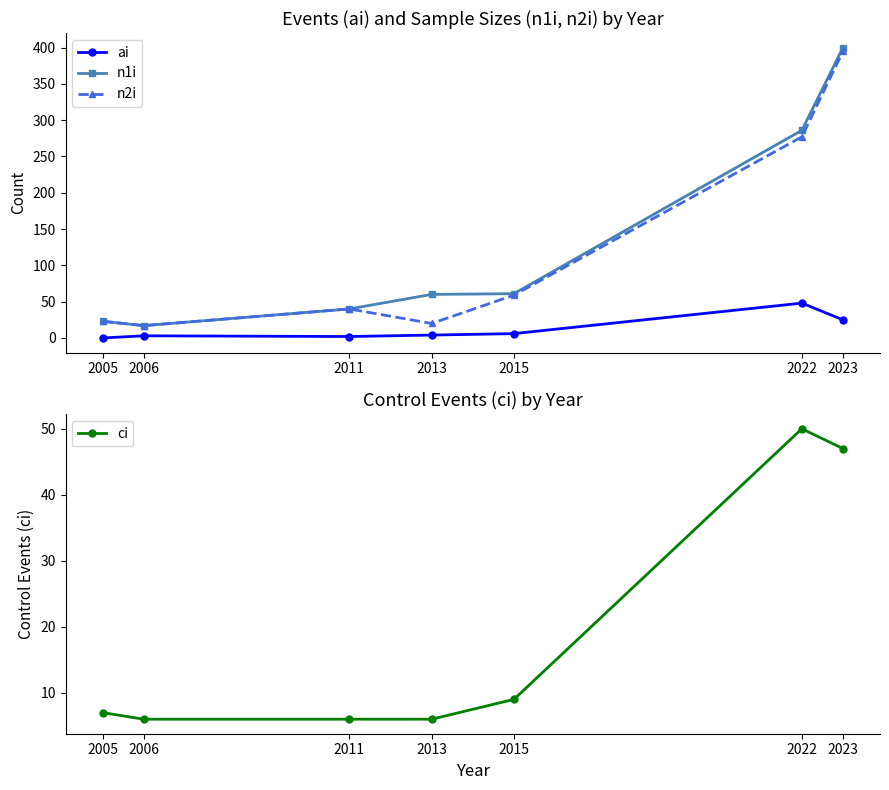

Rank the series by their maximum value, from lowest to highest.

ai, ci, n2i, n1i